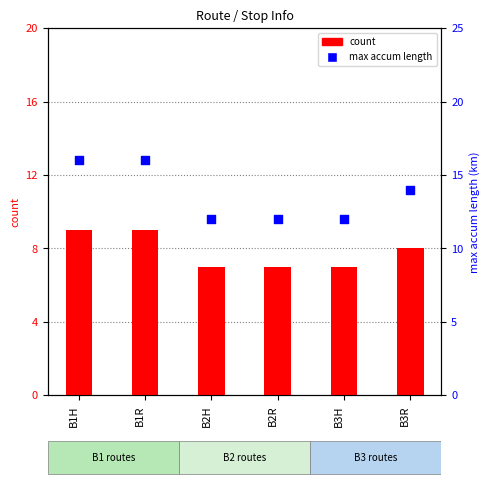

Which series has the widest spread of Y values?

max accum length